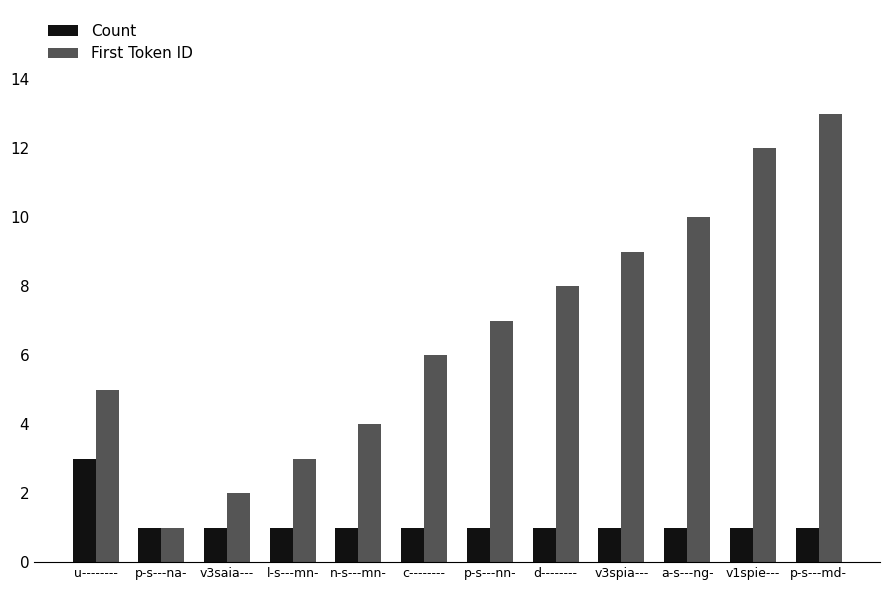

What is the sum of all Count values?

14